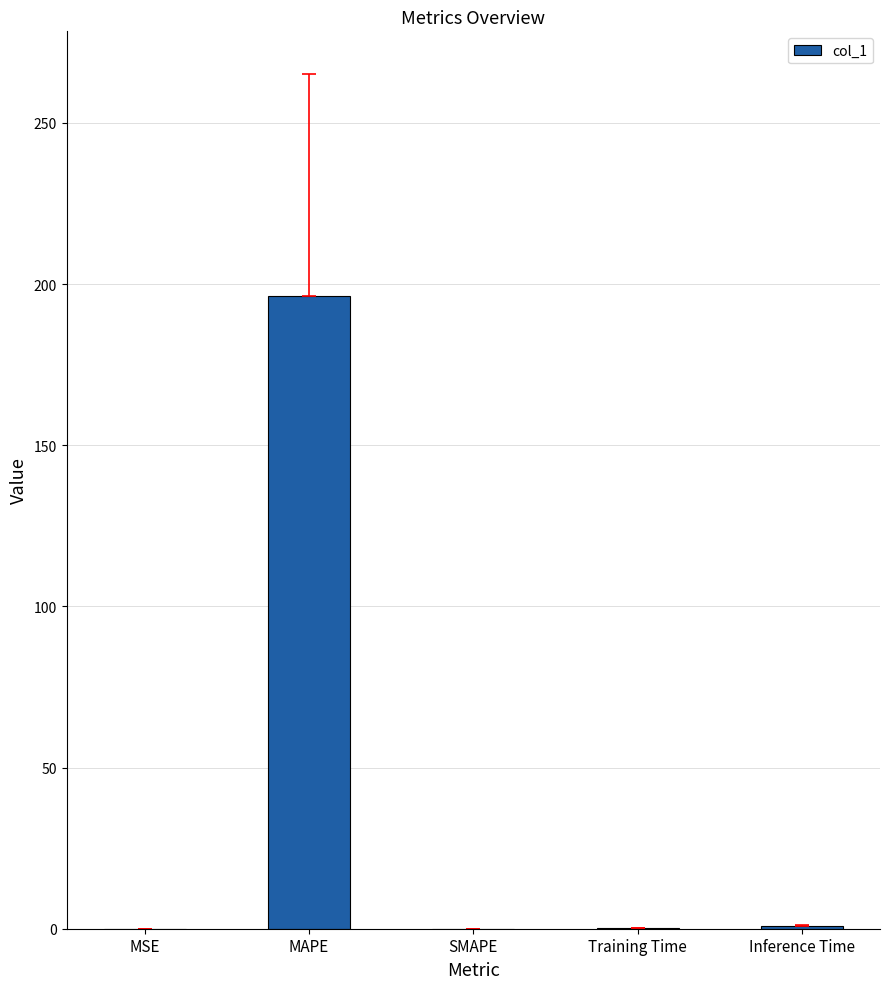

Is it true that the value at Training Time is 0.2?

True